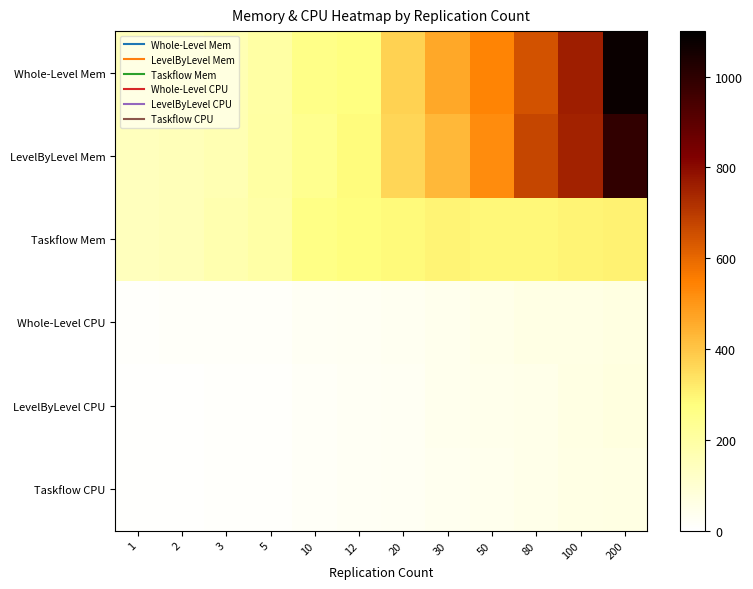

Reading left to right, what are all the values shown in this chart?

Whole-Level Mem: 1=145.3	2=153.0	3=167.6	5=197.5	10=256.2	12=271.9	20=370.3	30=460.4	50=539.7	80=644.7	100=760.1	200=1074.3
LevelByLevel Mem: 1=145.2	2=153.6	3=166.6	5=198.4	10=244.1	12=279.5	20=361.3	30=428.2	50=522.0	80=673.2	100=749.1	200=990.2
Taskflow Mem: 1=143.4	2=152.6	3=173.4	5=193.2	10=259.2	12=278.1	20=284.5	30=299.7	50=289.2	80=288.1	100=298.0	200=303.9
Whole-Level CPU: 1=12.4	2=13.0	3=14.5	5=16.8	10=25.7	12=28.8	20=34.2	30=42.1	50=47.3	80=58.1	100=57.9	200=64.7
LevelByLevel CPU: 1=6.9	2=8.6	3=9.3	5=10.9	10=19.5	12=24.4	20=28.7	30=41.1	50=45.6	80=51.4	100=63.1	200=73.0
Taskflow CPU: 1=6.8	2=8.6	3=9.5	5=11.4	10=20.0	12=22.8	20=27.9	30=35.1	50=40.9	80=50.9	100=57.5	200=61.4